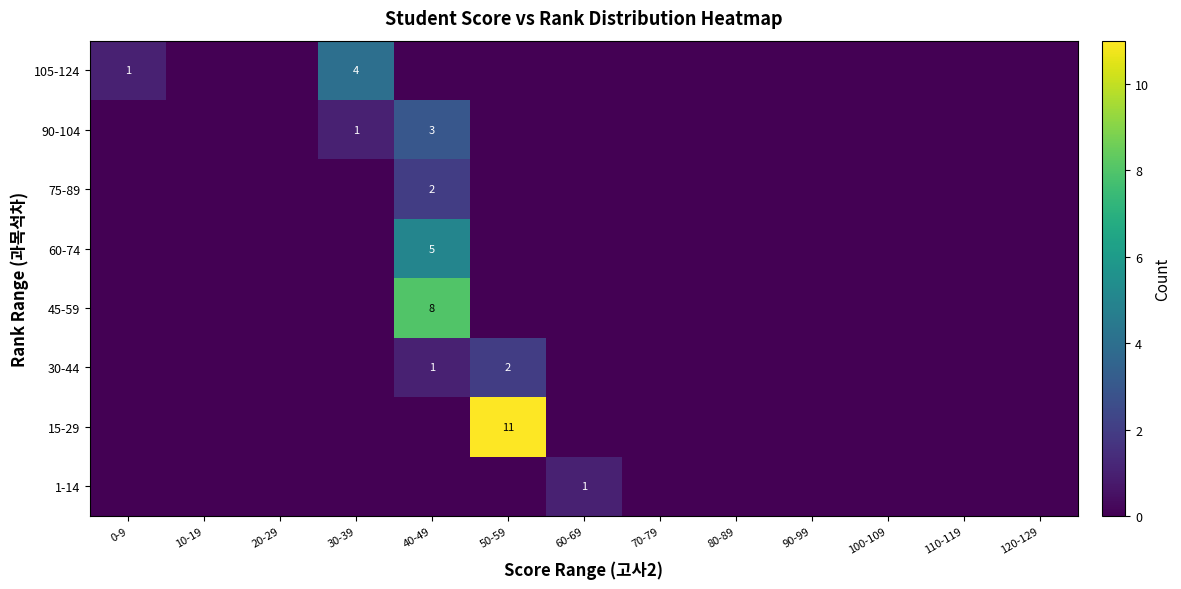

The 1-14 series shows 0 at 20-29. True or false?

True